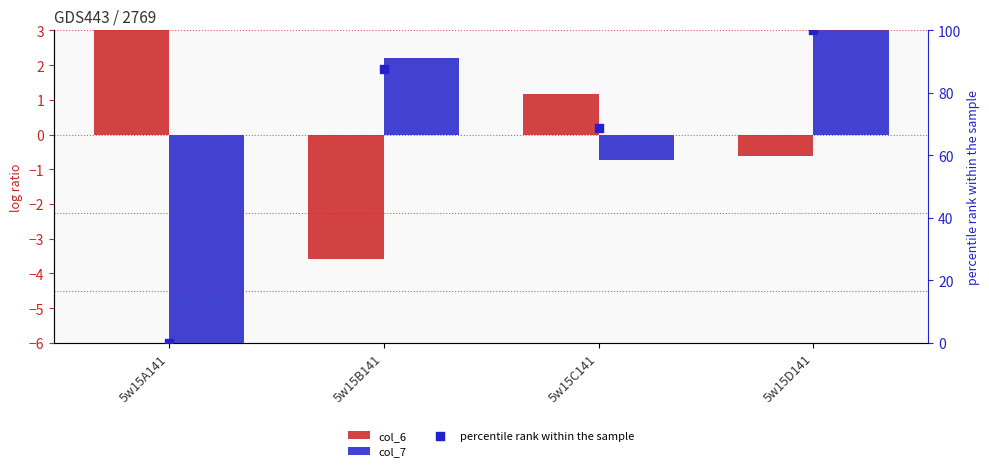

What are all the series names shown in the legend?

col_6, col_7, percentile rank within the sample